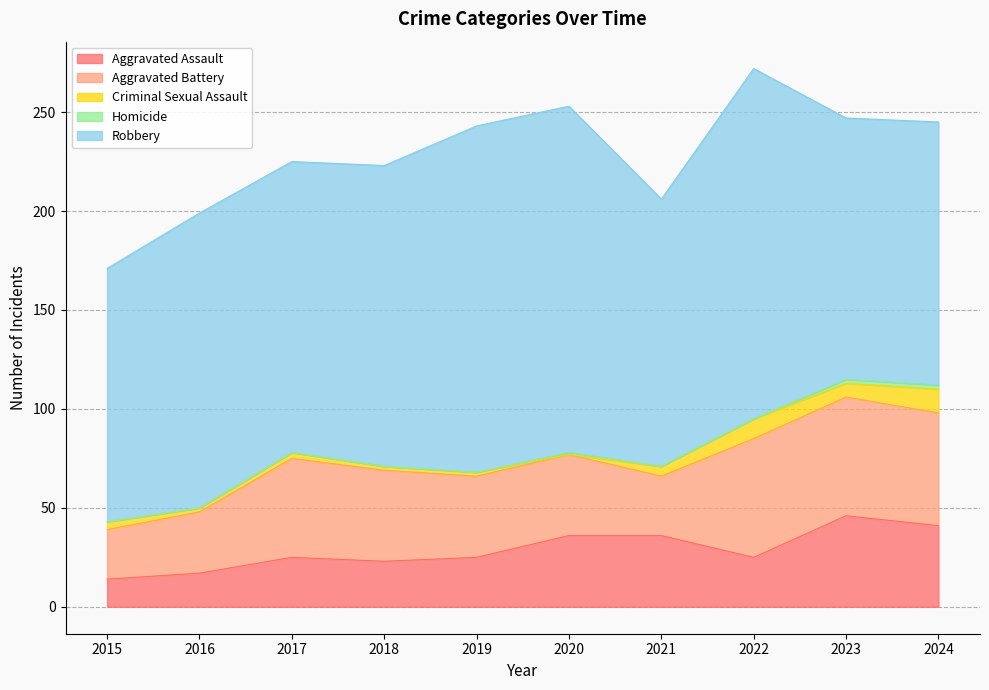

Between 2016 and 2021, which is larger?

2021